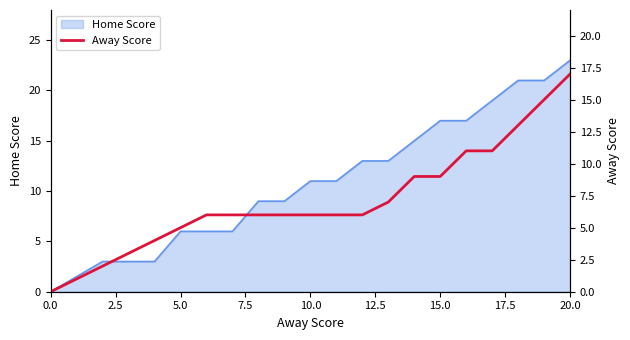

Which category has the highest value in the Home Score series?

20.0